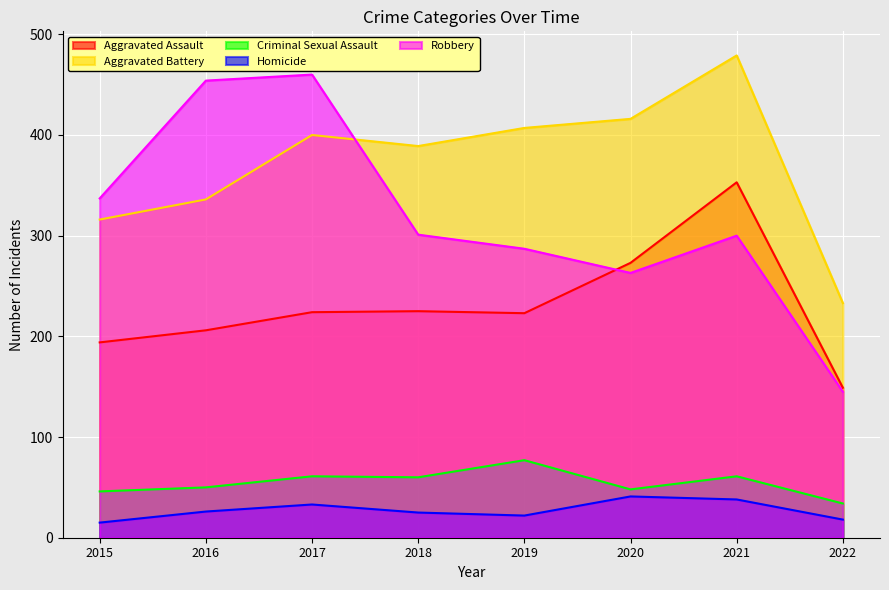

True or false: Homicide and Criminal Sexual Assault cross at least once.

False